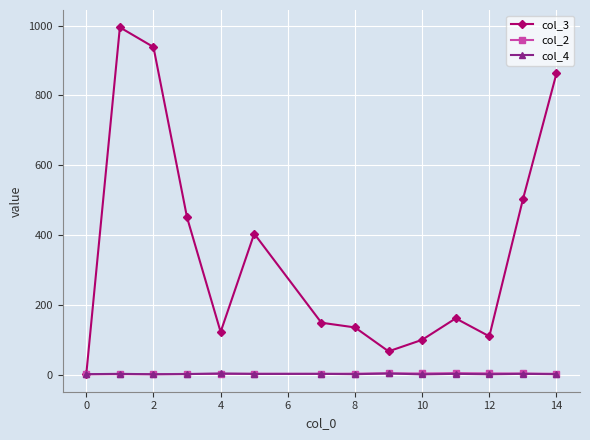

True or false: col_3 has more than 0 interior local peaks.

True